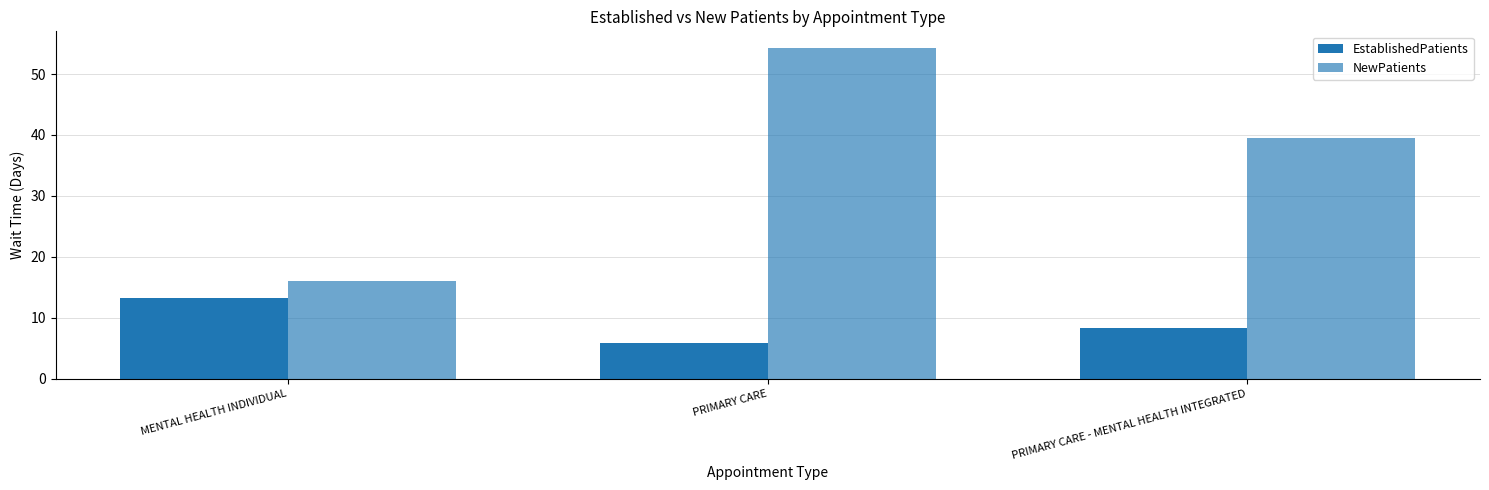

How many bars are there in each group?

2